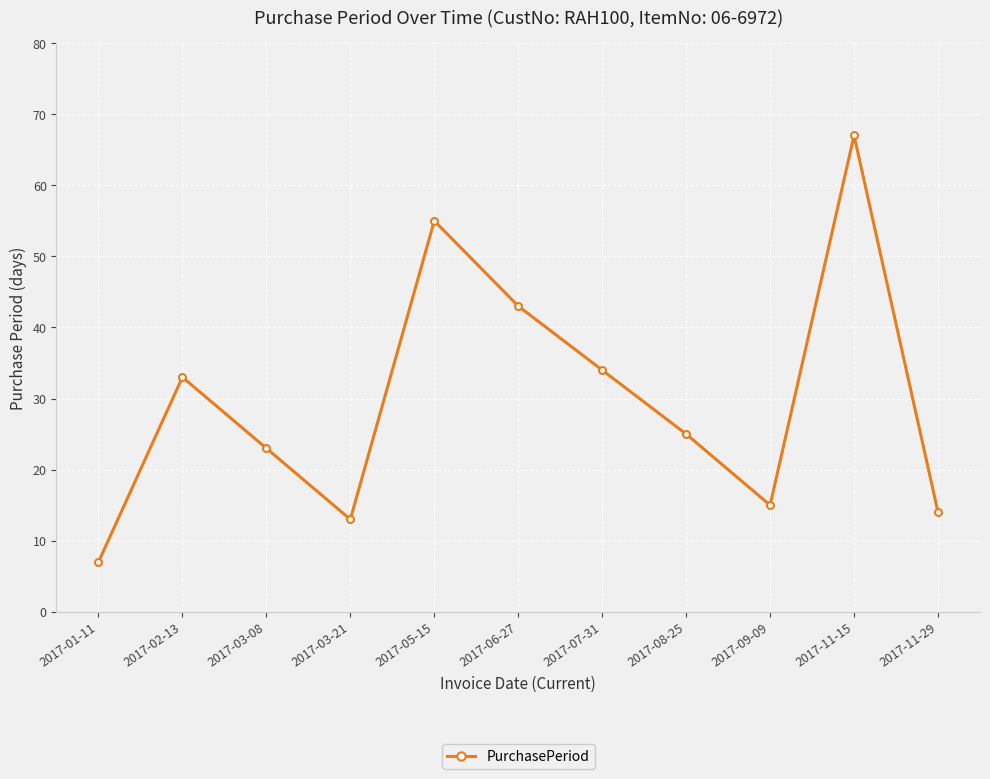

List the labels in order of value, smallest first.

2017-01-11, 2017-03-21, 2017-11-29, 2017-09-09, 2017-03-08, 2017-08-25, 2017-02-13, 2017-07-31, 2017-06-27, 2017-05-15, 2017-11-15